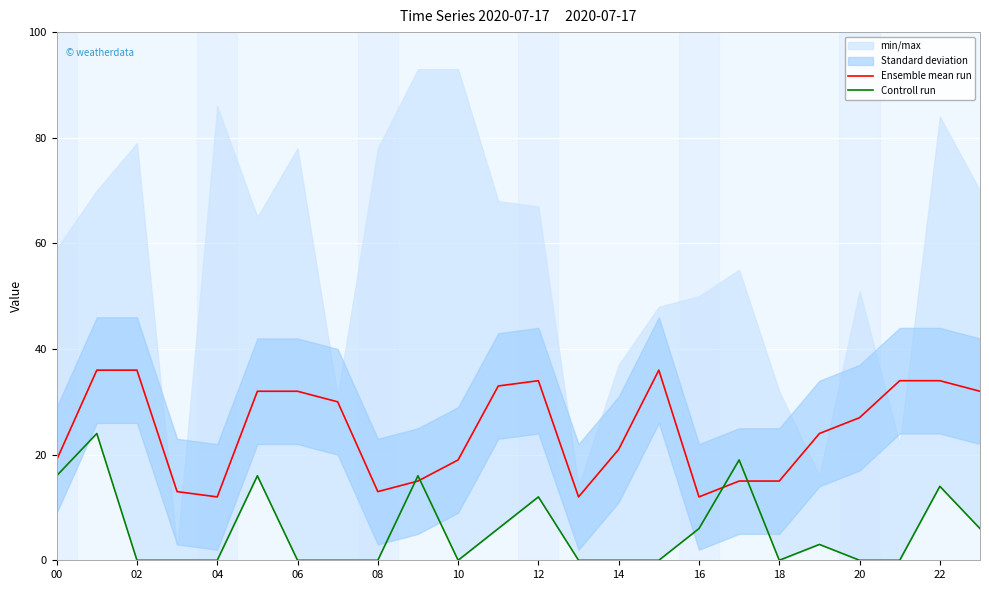

True or false: Ensemble mean run has more than 1 interior local peaks.

True